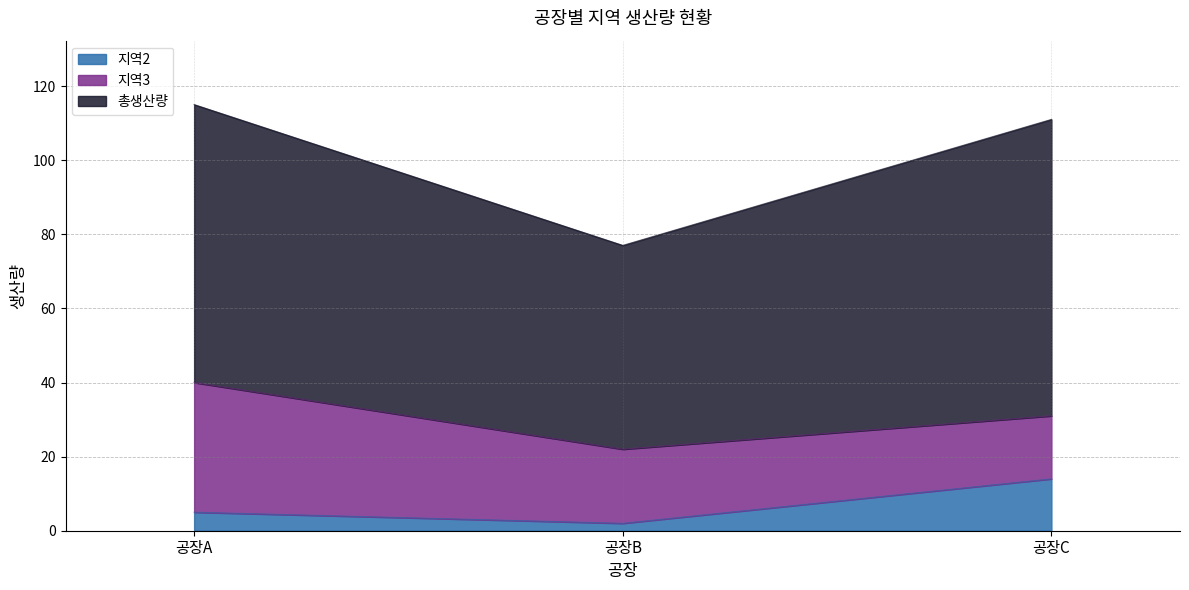

Is it true that 지역2 equals 1 at 공장B?

False